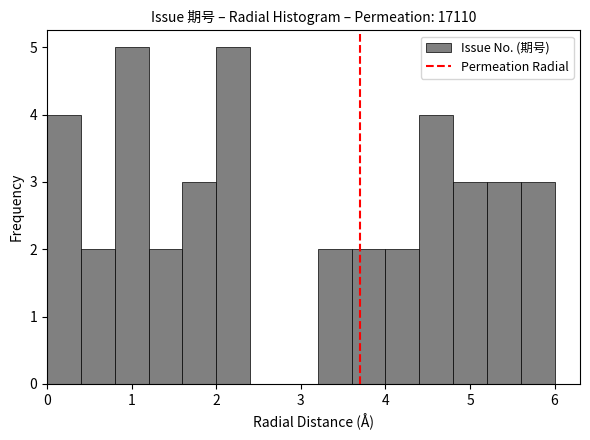

How tall is the bar that spans 1.2 to 1.6 on the x-axis? The values are not printed on the chart, so give them approximately, as read against the axis.

2